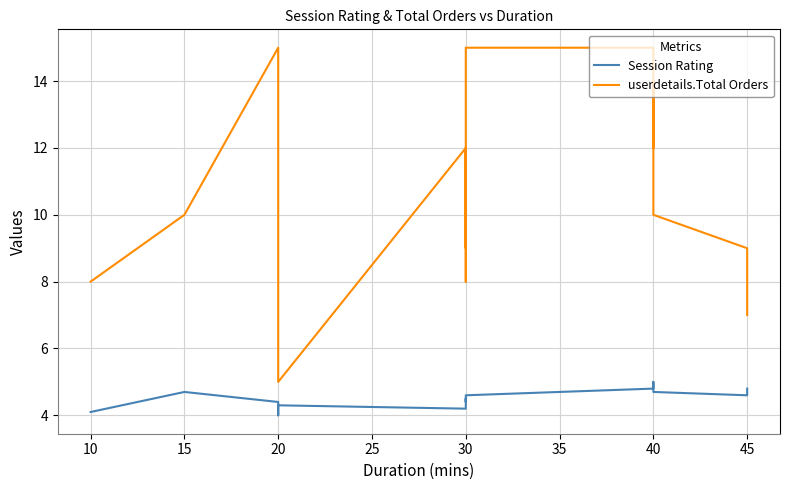

True or false: Session Rating and userdetails.Total Orders cross at least once.

False